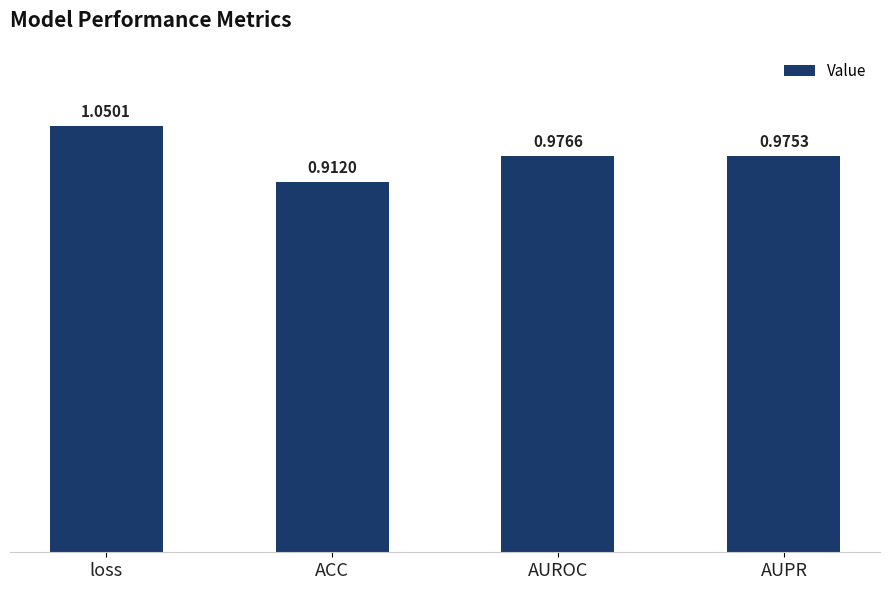

At which category does the chart reach its minimum across all series?

ACC